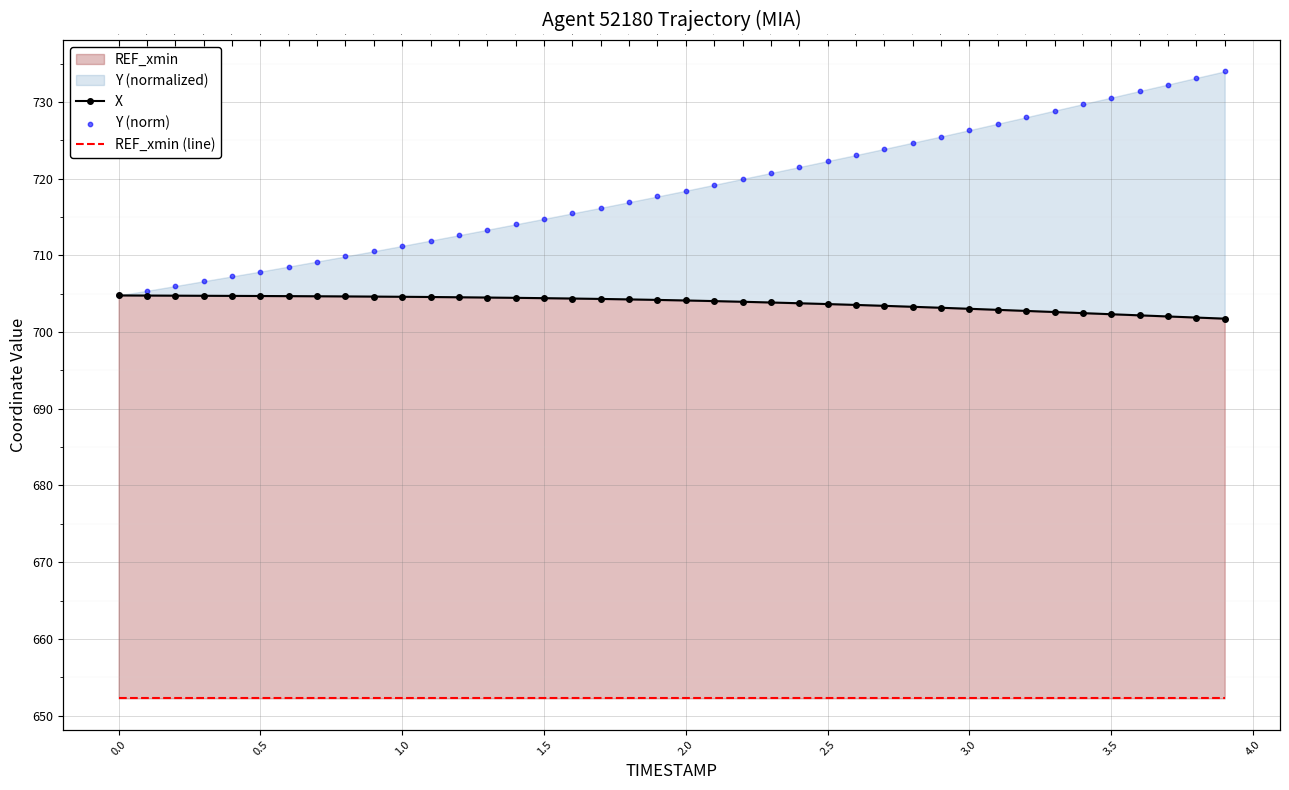

At how many categories does at least one series exceed 713?

27